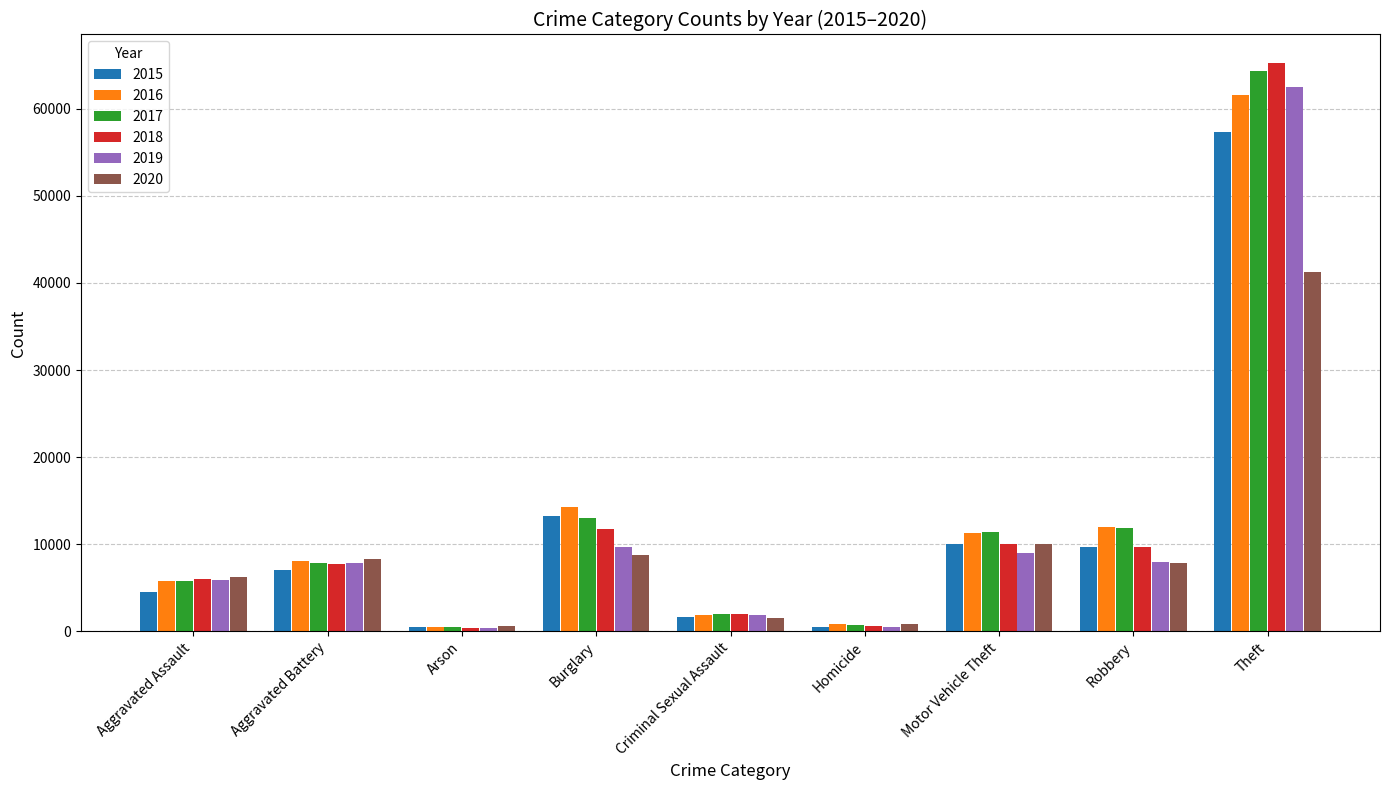

What is the value of the 2015 bar at the 5th from the left?

1670